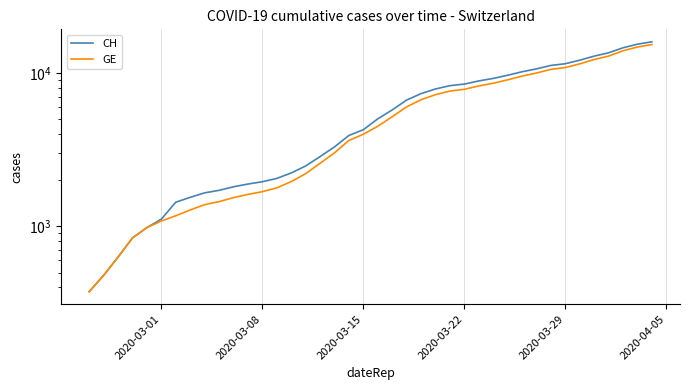

How many distinct data groups are displayed?

2